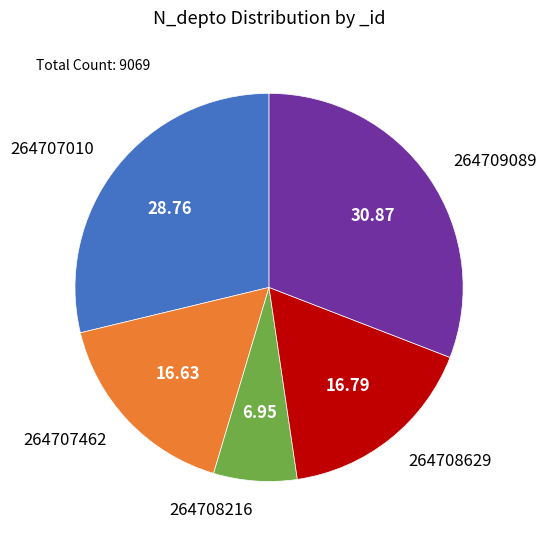

Approximately how many times larger is the value at 264709089 compared to 264707010?

1.1